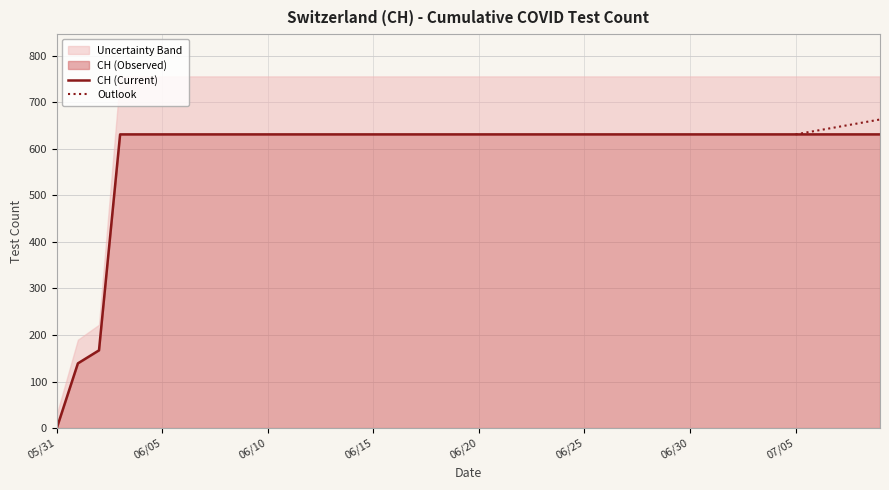

What position from the right is 2020-06-22?

18